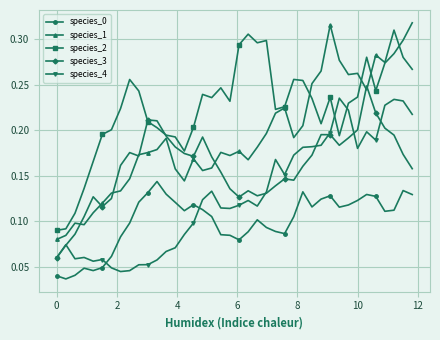

How many species_0 values are between 0 and 1?

40